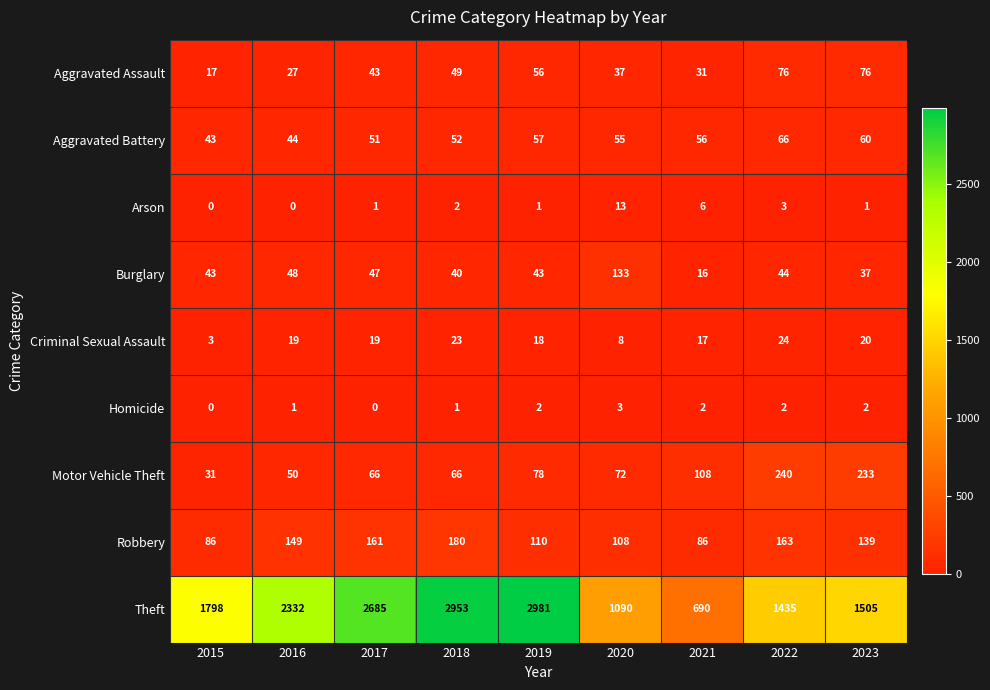

What is the sum of the Criminal Sexual Assault values at 2022 and 2015?

27